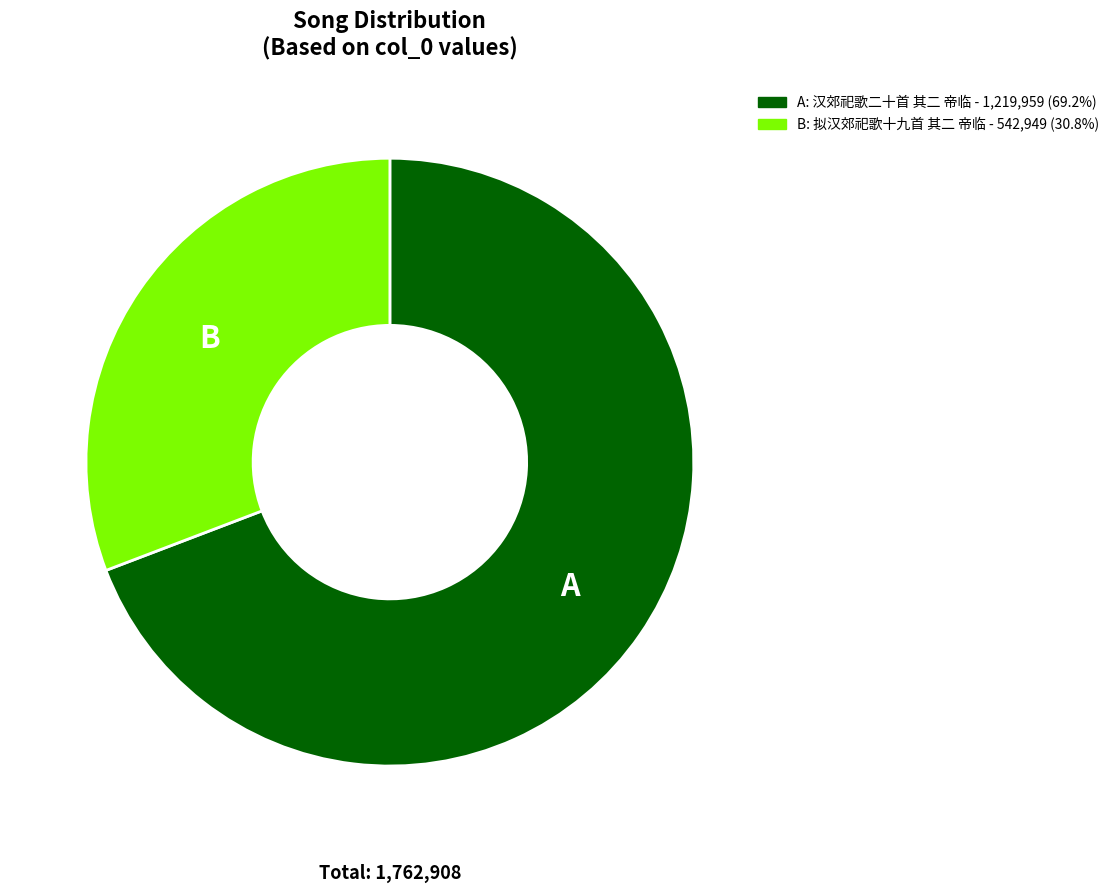

Is there any slice that represents more than half of the pie?

Yes